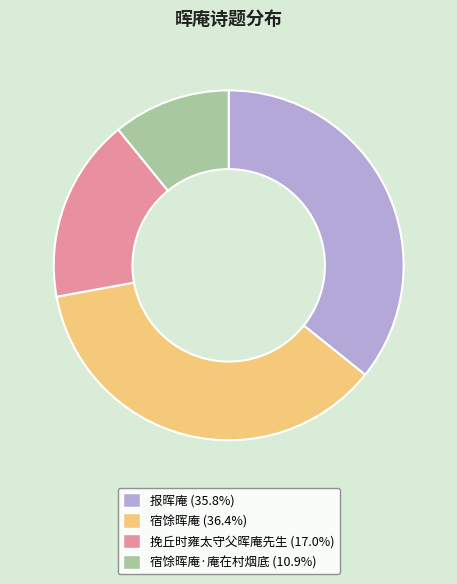

Is there a majority slice in this chart?

No